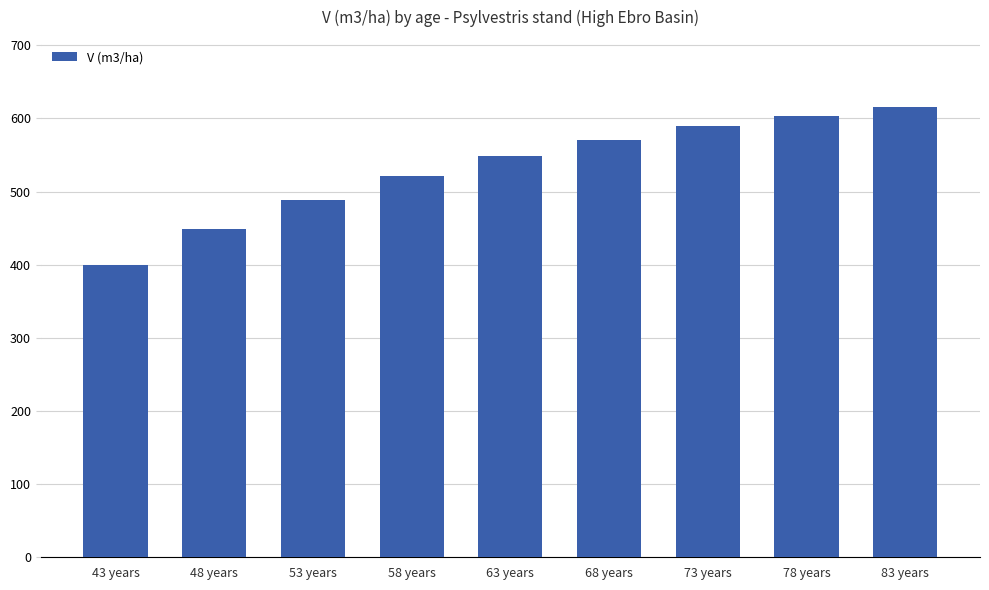

Read the value at 78 years.

603.5